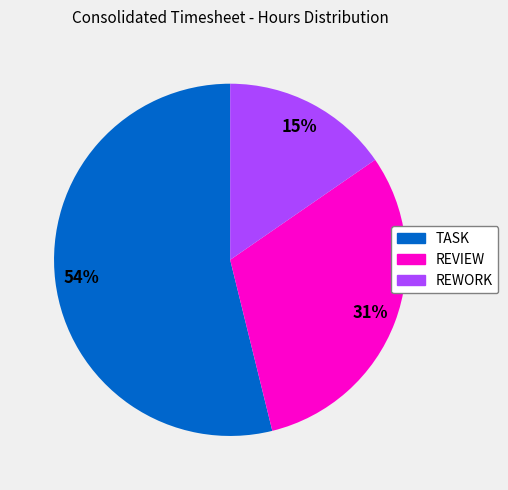

Which slice is the smallest?

REWORK